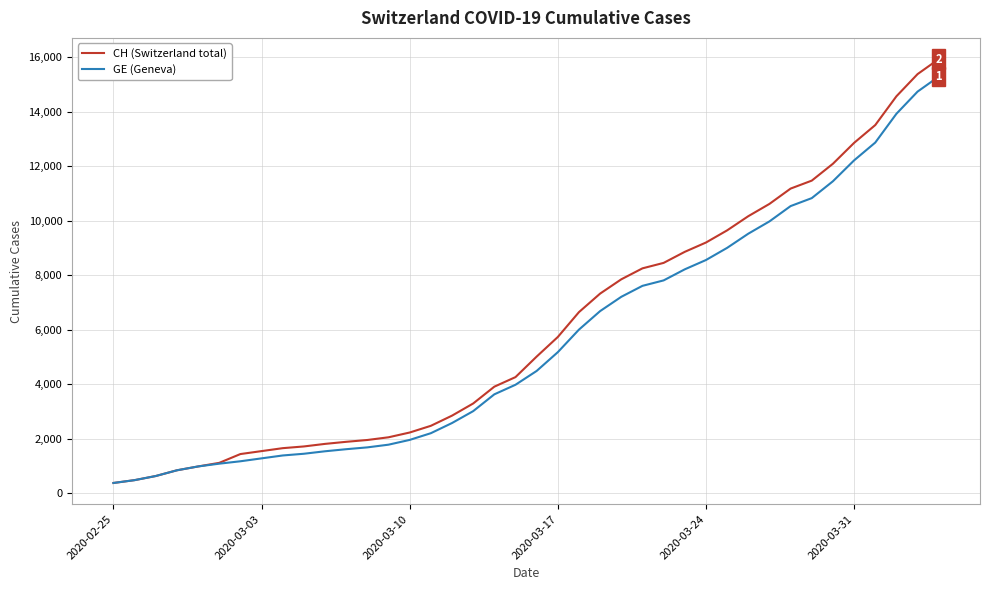

What is the maximum value for GE (Geneva)?

15284